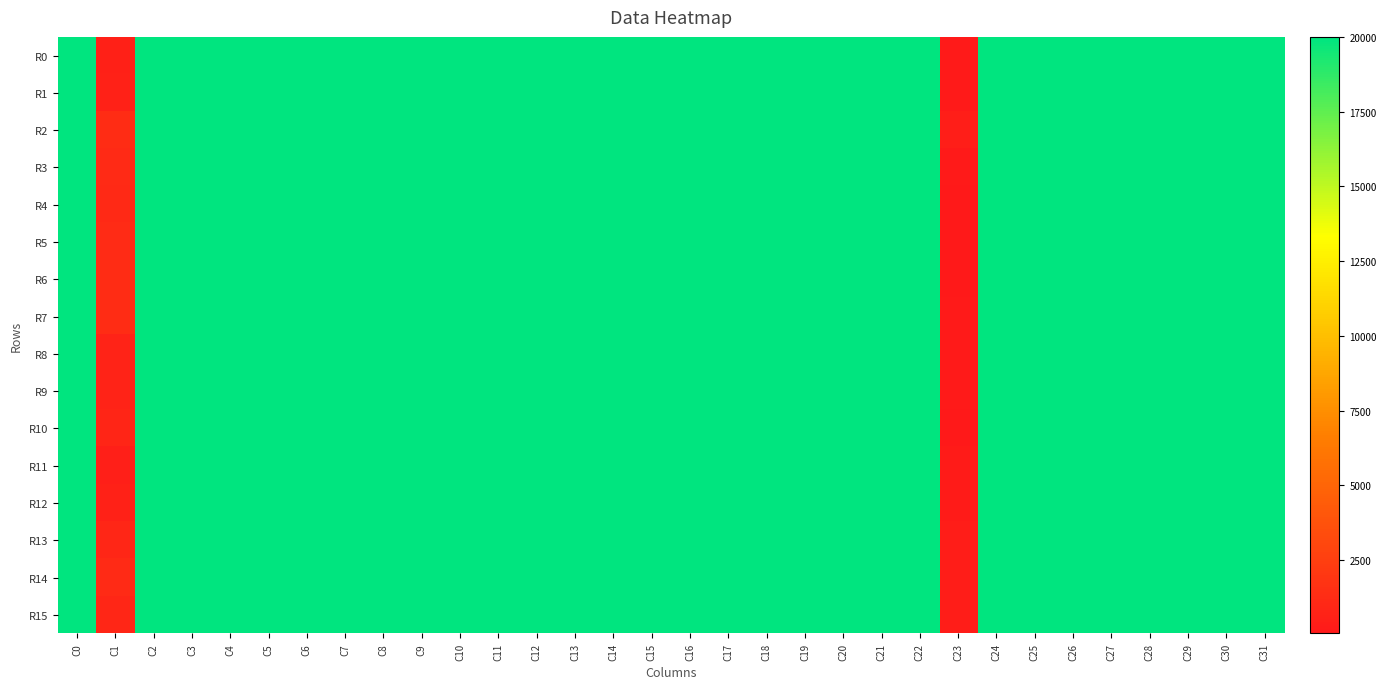

What is the spread (max minus min) of values at C6?

5